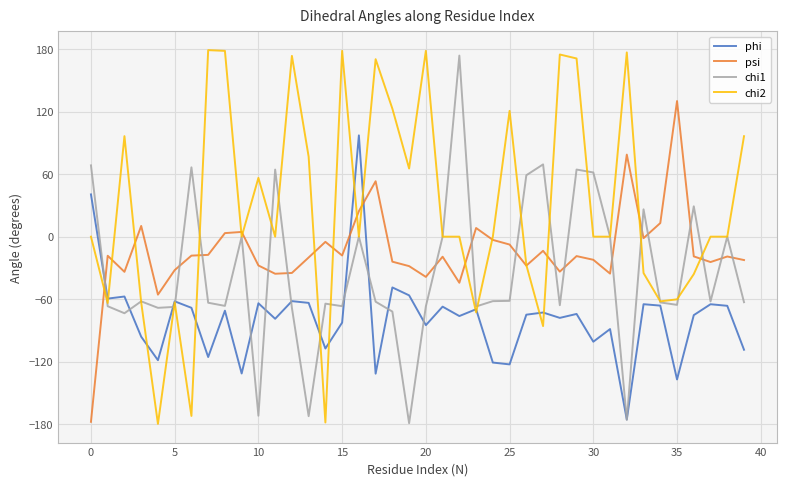

What is the average value of the chi1 series?

-34.9